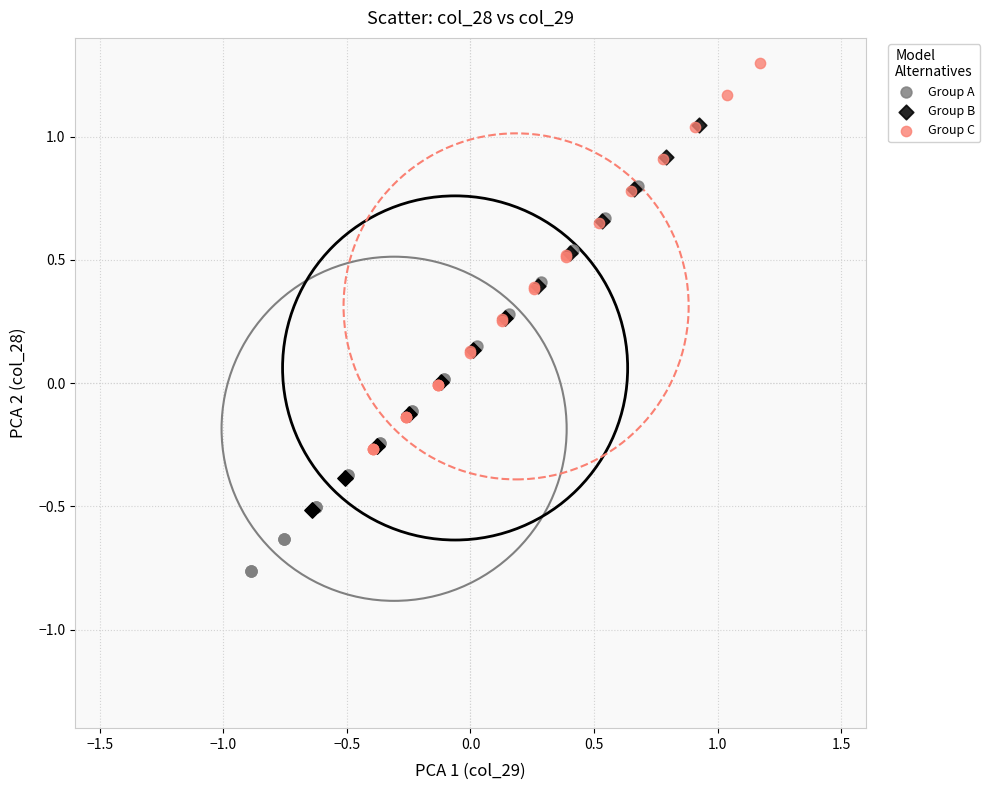

Which series has the widest spread of Y values?

Group C